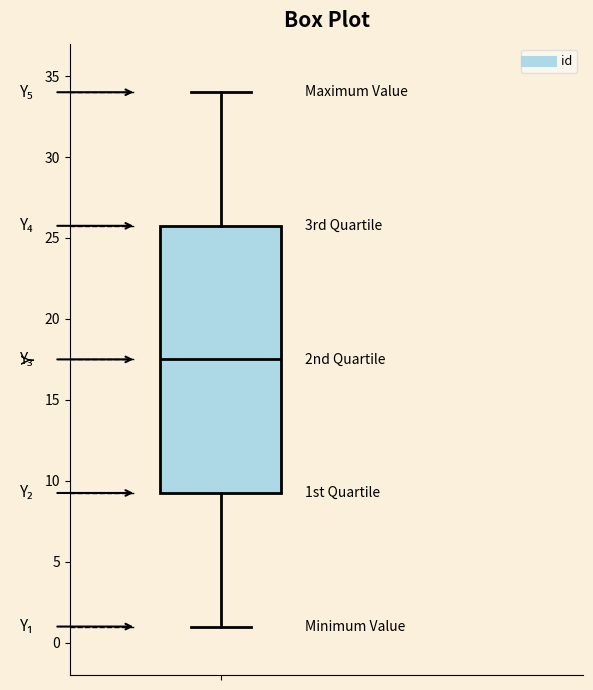

Transcribe this box plot: give where the median line is, the range the box spans, and where the two whiskers end, as read against the y-axis. The values are not printed on the chart, so give them approximately, as read against the axis.

median 17.5, box 9.5 to 26.0, whiskers 1.0 to 34.0